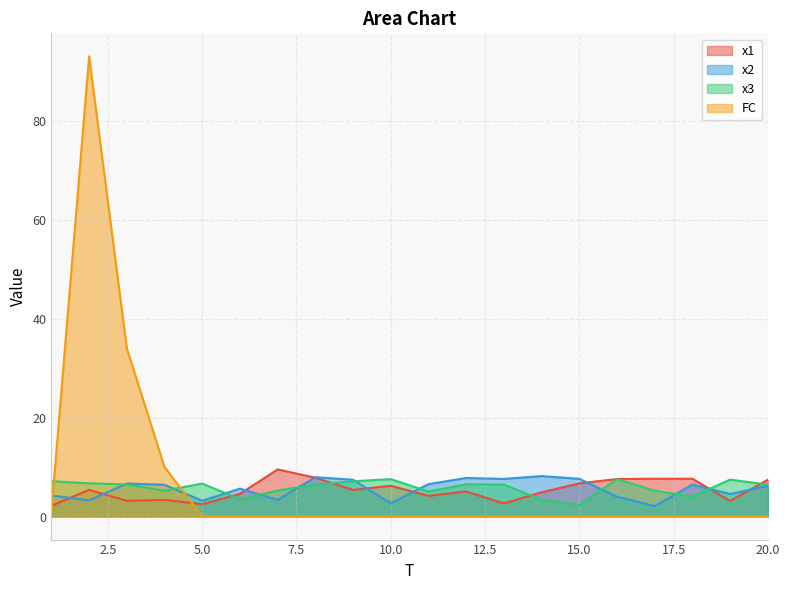

Which category has the highest value in the x1 series?

7